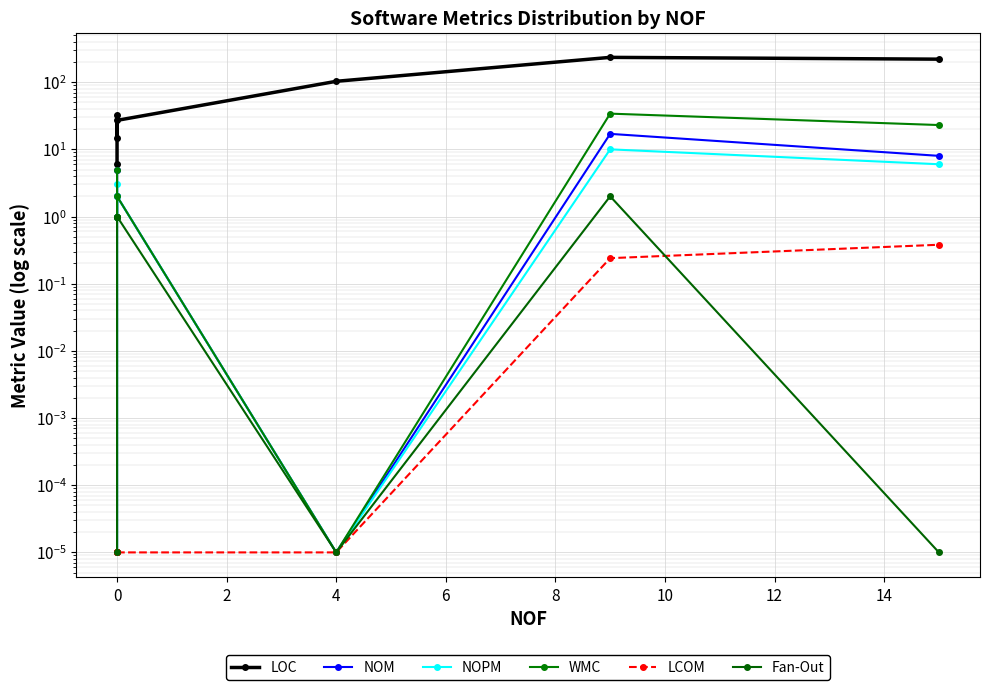

True or false: WMC and LOC cross at least once.

False